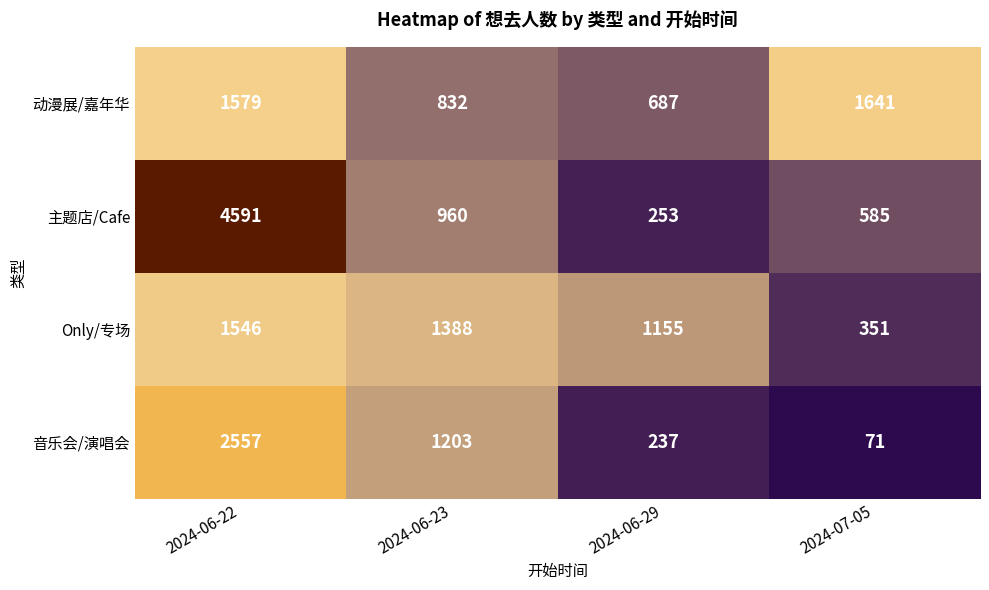

At which category is the sum across all series the highest?

2024-06-22